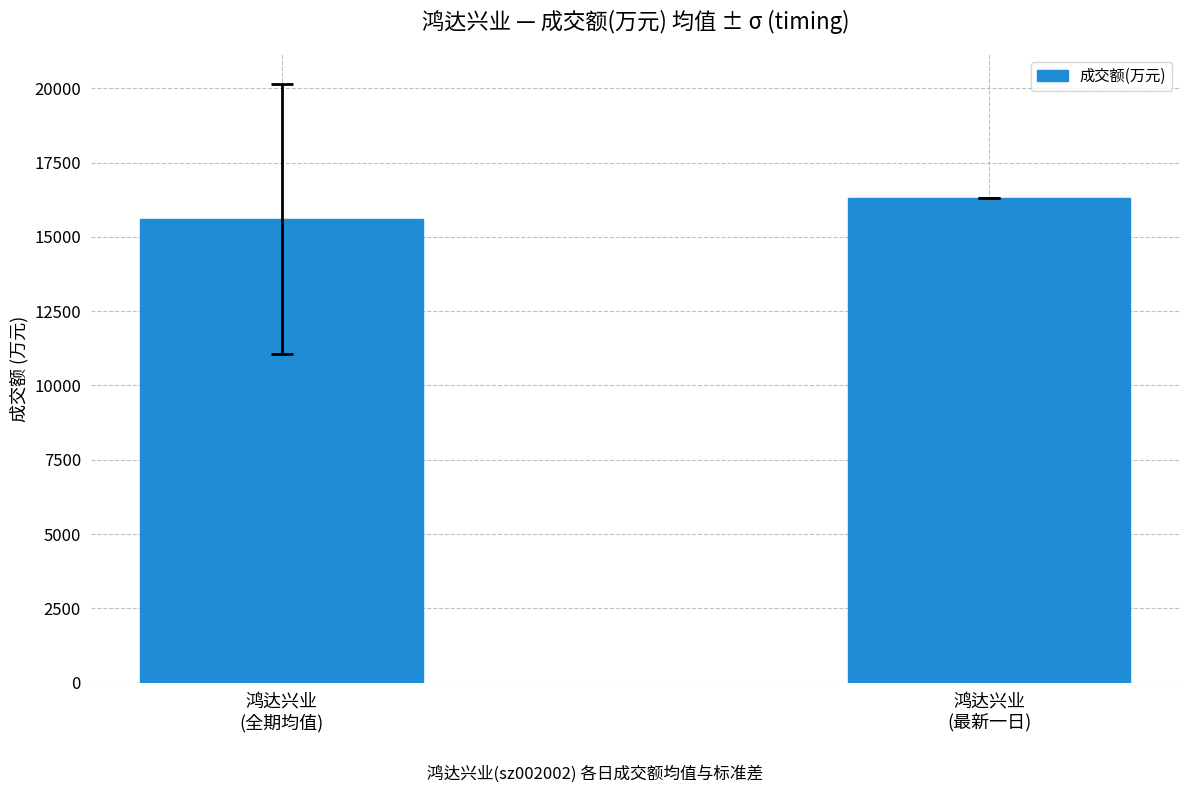

List the labels in order of value, largest first.

鸿达兴业
(最新一日), 鸿达兴业
(全期均值)